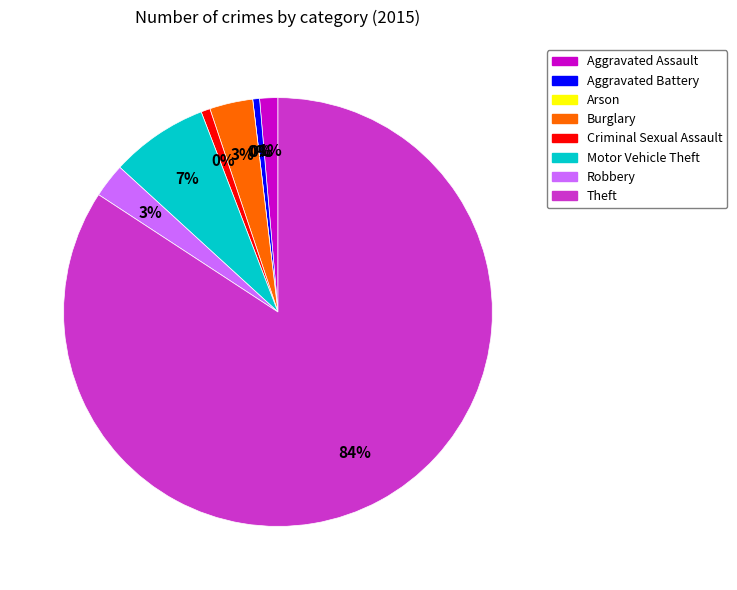

What percentage is the Burglary slice, to the nearest percent?

3%